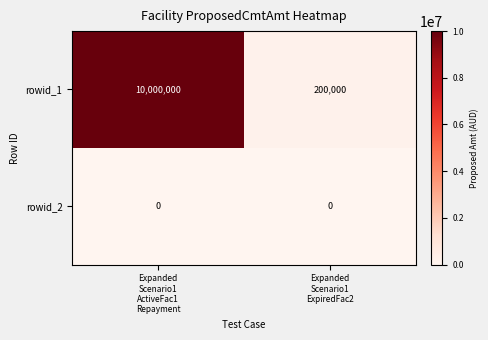

Reading left to right, list all the values displayed in this chart.

rowid_1: 10000000	200000
rowid_2: 0	0